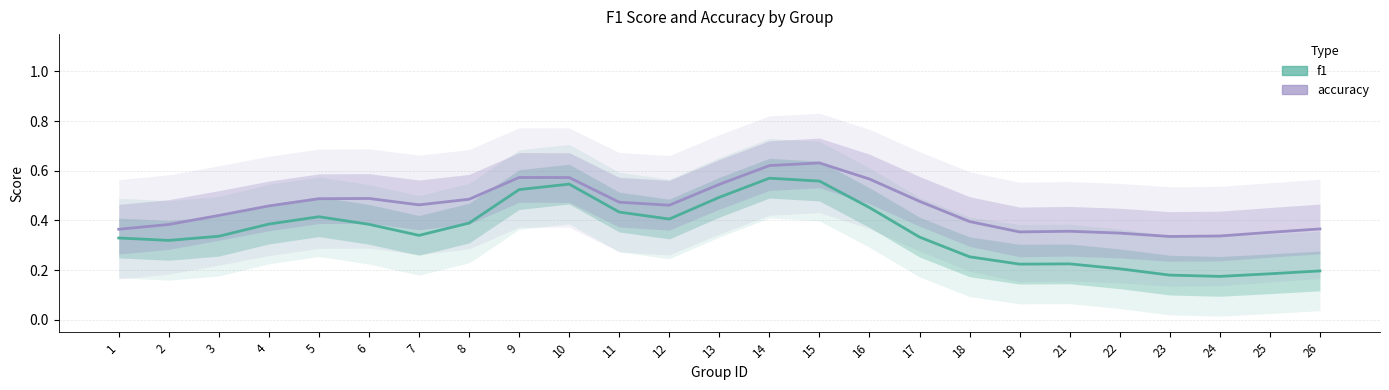

At which category is the sum across all series the highest?

14